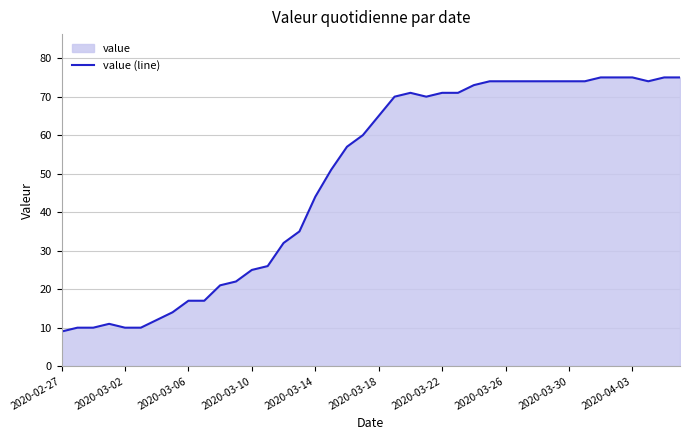

Reading right to left, what are all the values shown in this chart?

75	75	74	75	75	75	74	74	74	74	74	74	74	73	71	71	70	71	70	65	60	57	51	44	35	32	26	25	22	21	17	17	14	12	10	10	11	10	10	9